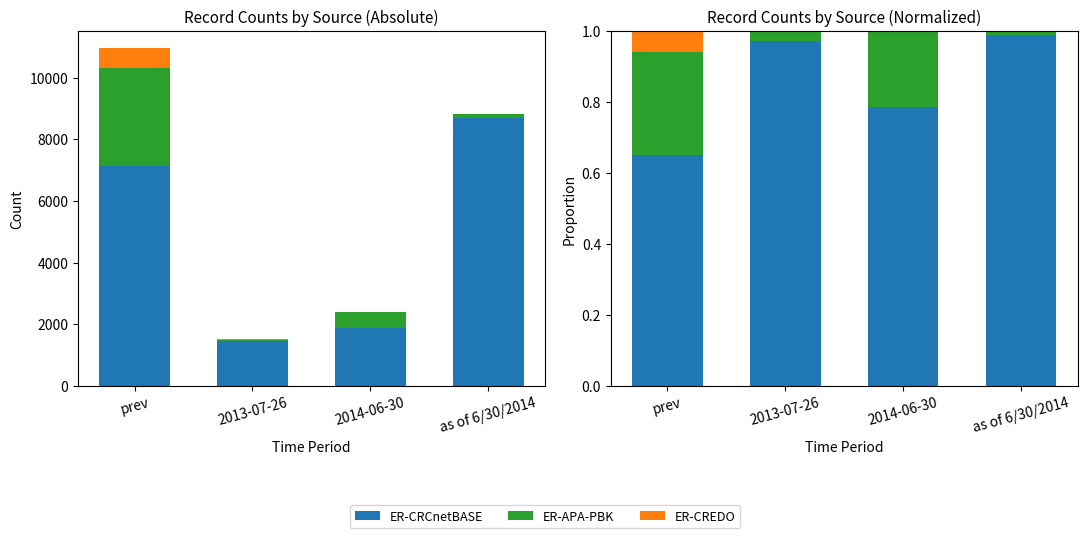

Which series changed the most between prev and as of 6/30/2014?

ER-CRCnetBASE